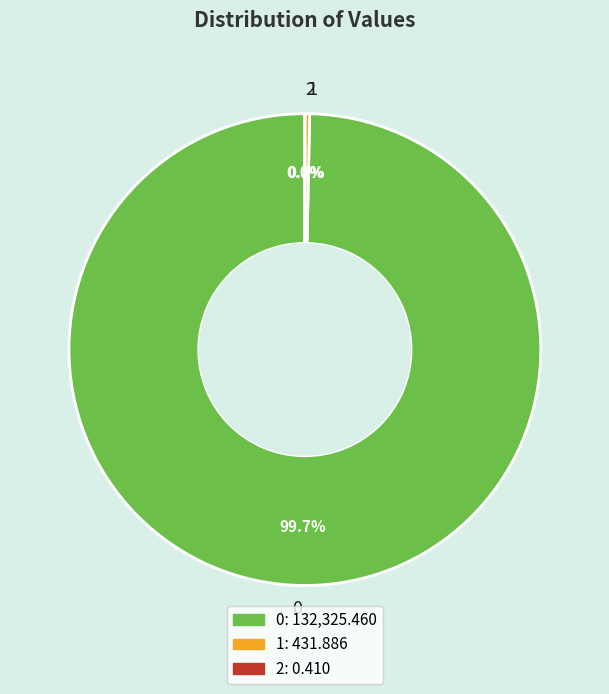

How much of the chart is everything except 0?

0.3%